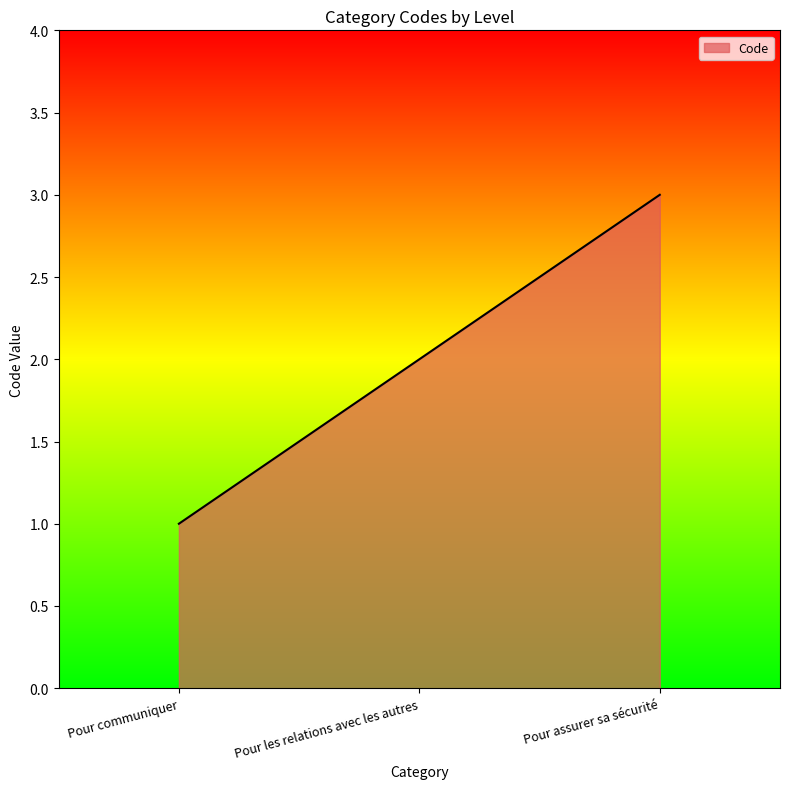

Reading left to right, what are all the values shown in this chart?

Pour communiquer=1	Pour les relations avec les autres=2	Pour assurer sa sécurité=3